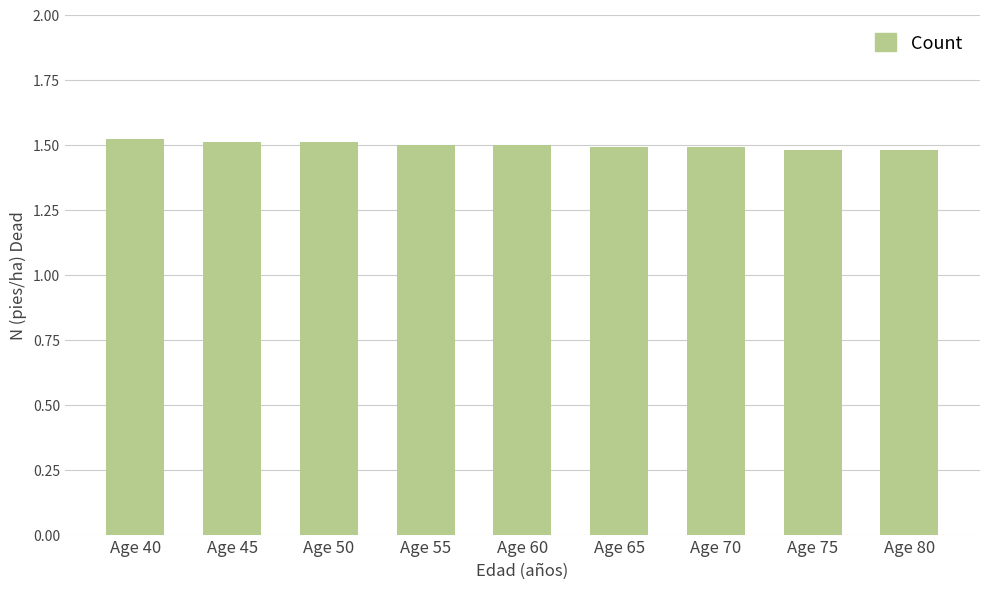

How many values are between 1 and 2?

9